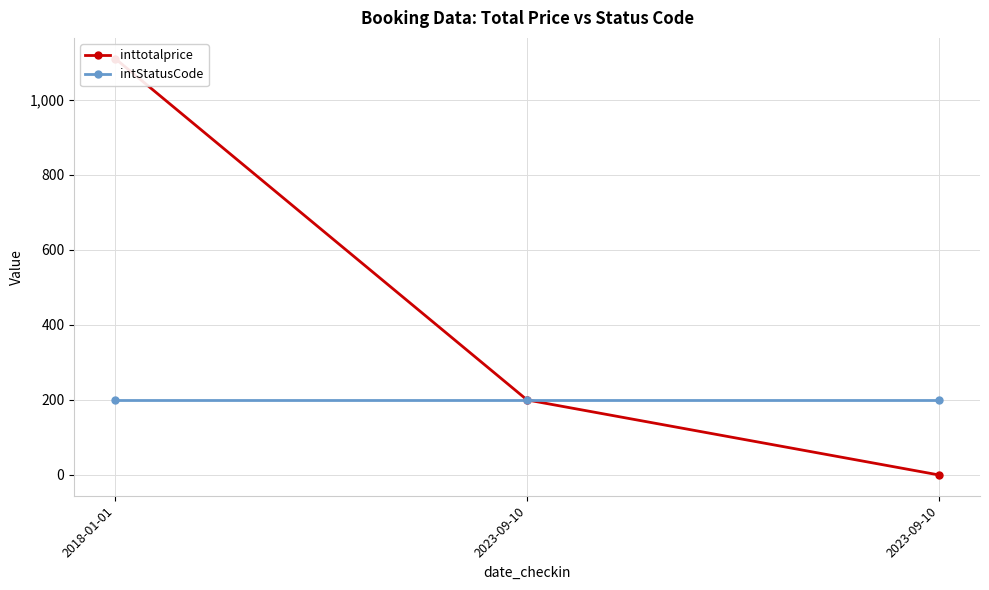

Which series has the widest spread of values?

inttotalprice